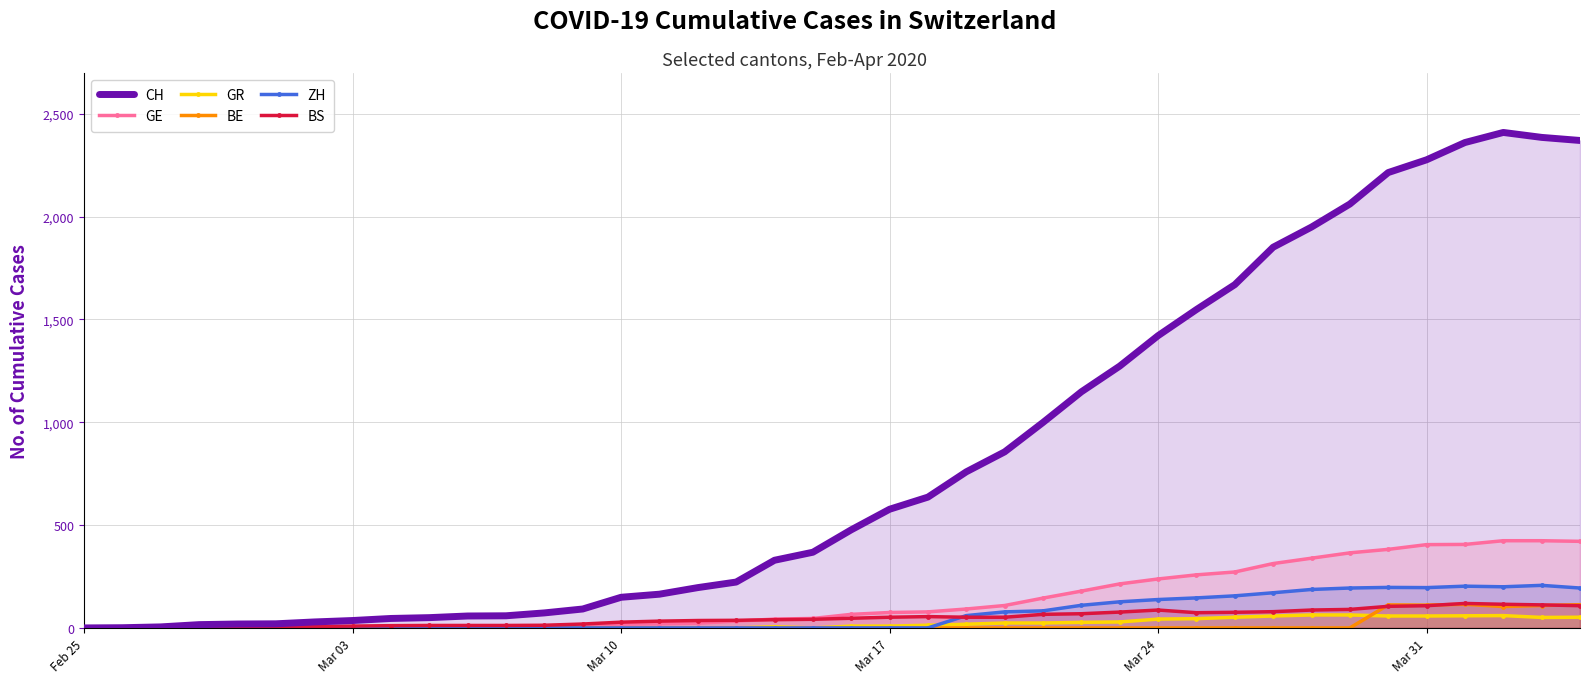

Which series has the largest range (max minus min)?

CH